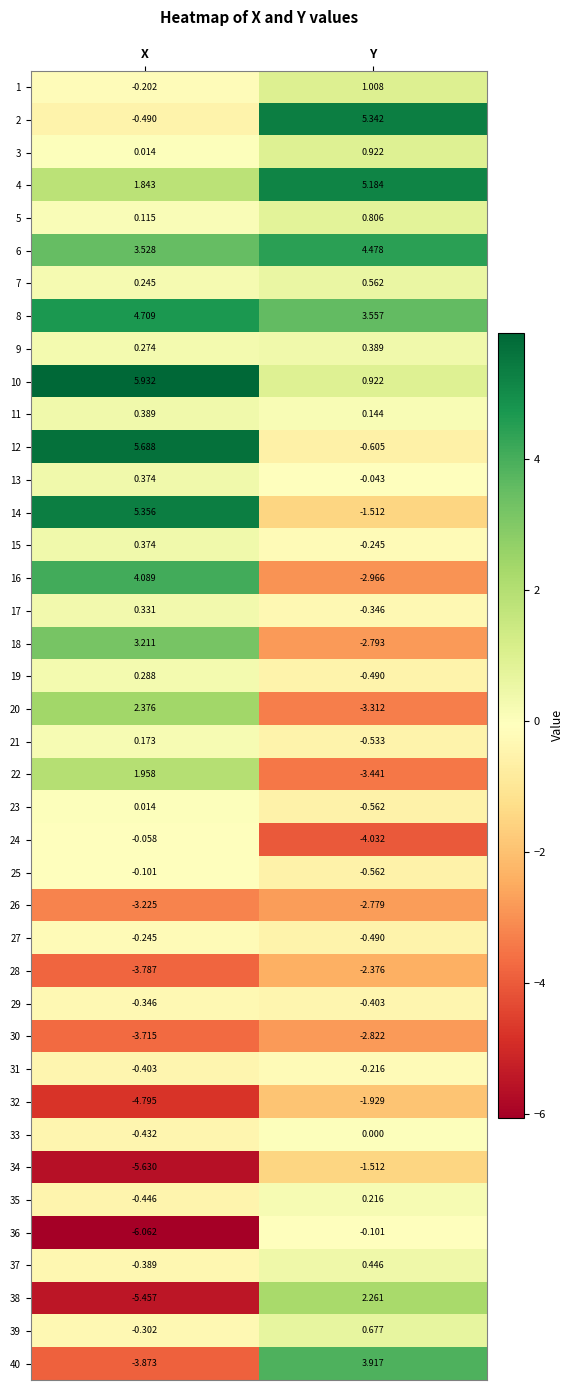

At which label is 24 closest to -2?

X